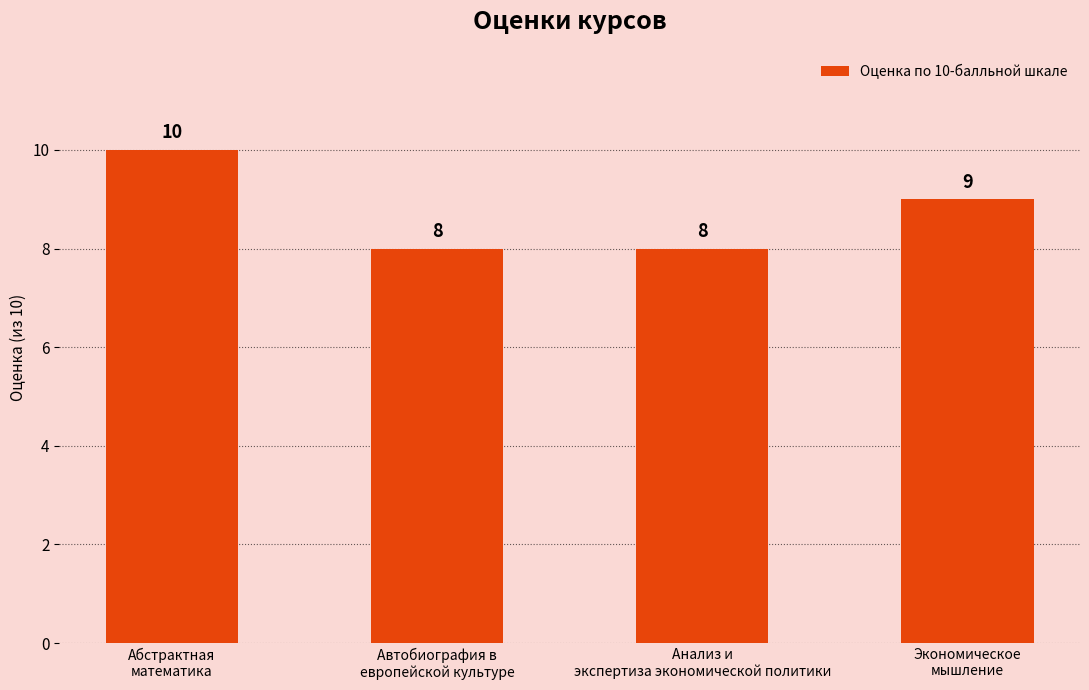

What is the value of the 4th bar from the left?

9